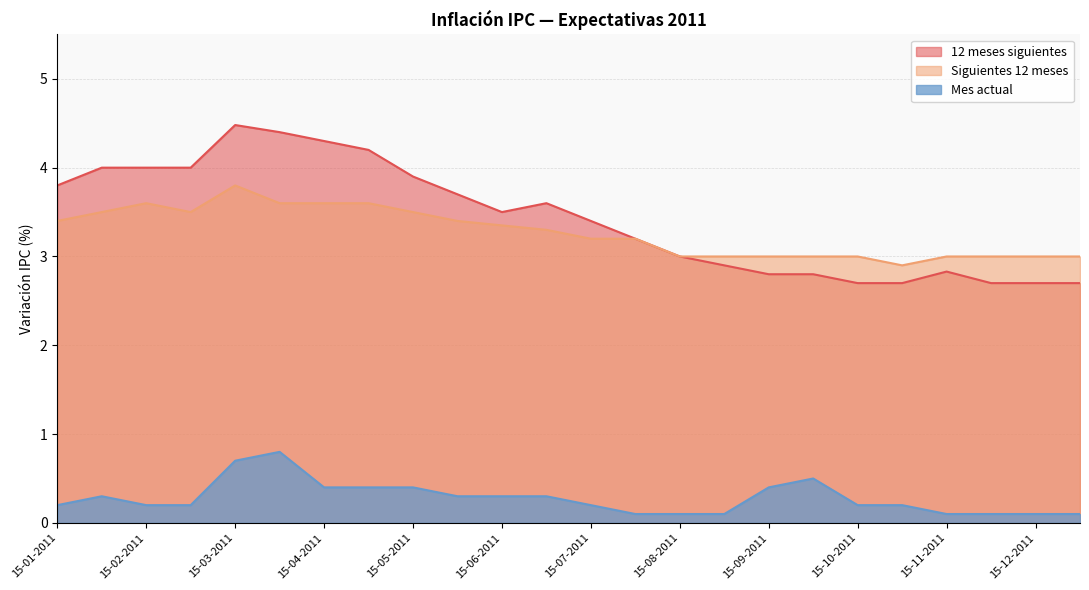

At how many categories does at least one series exceed 2?

24